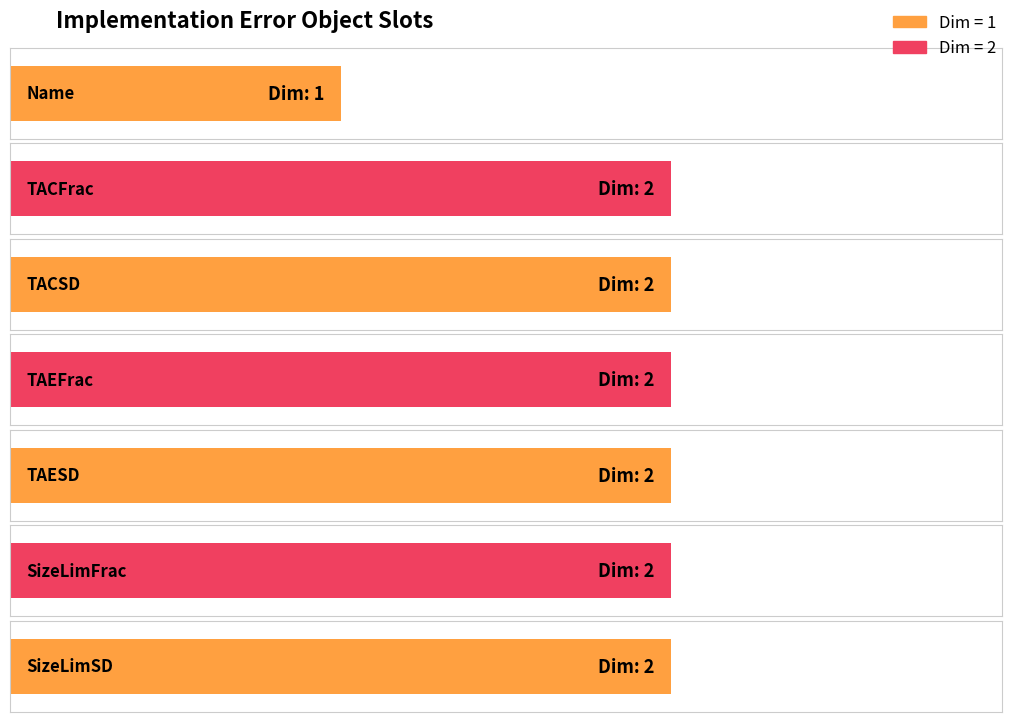

Rank the categories by value from lowest to highest.

Name, TACFrac, TACSD, TAEFrac, TAESD, SizeLimFrac, SizeLimSD